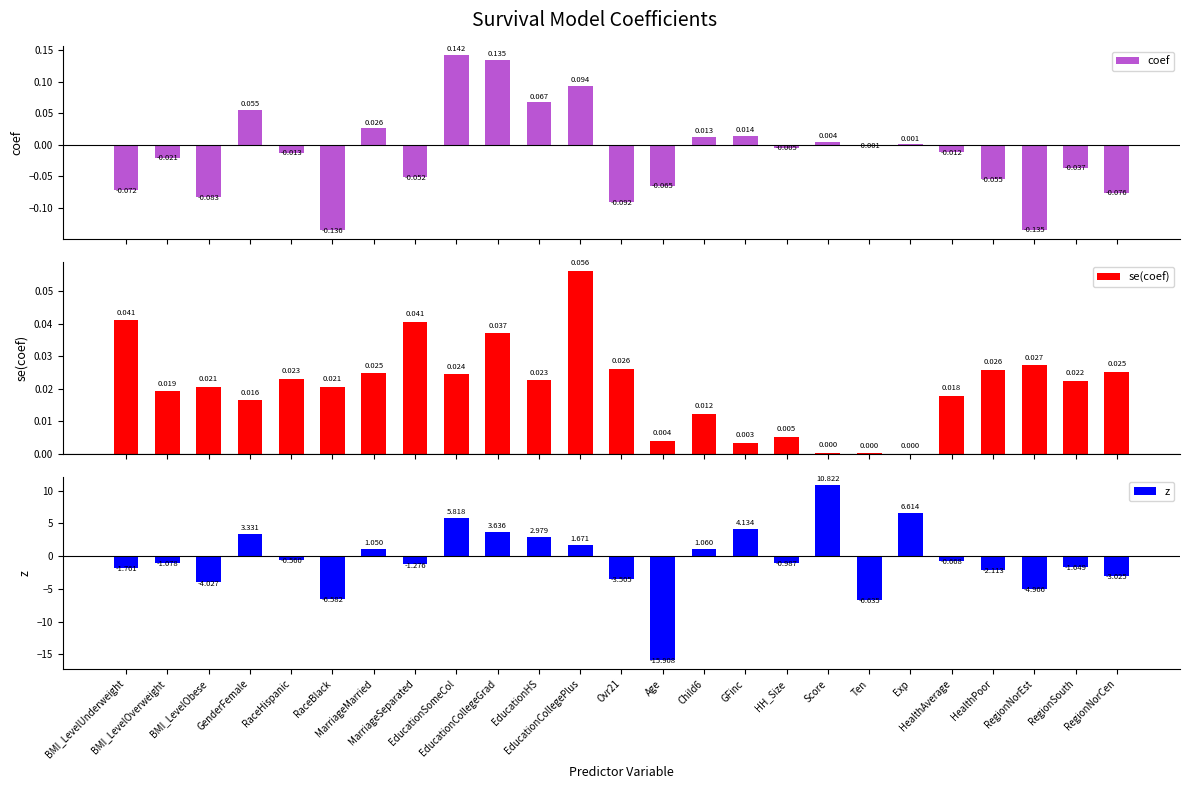

How many values in the coef series are below 0?

15